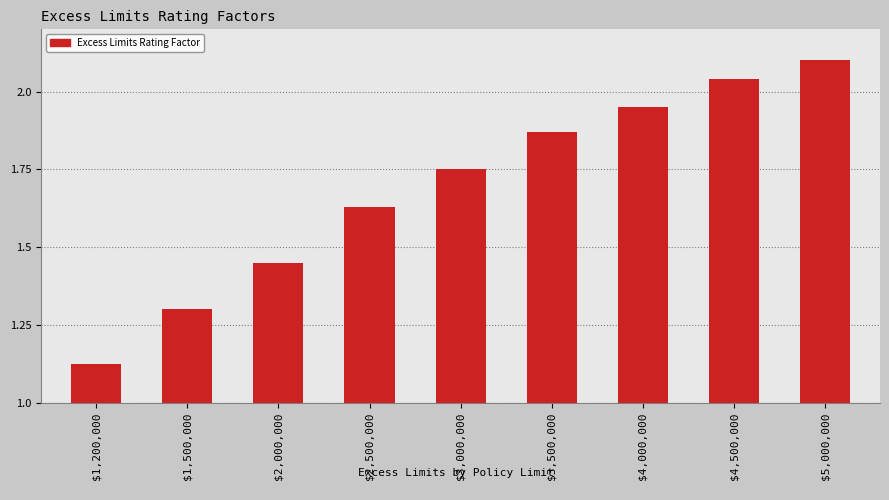

True or false: the data shows 2.3 at $2,500,000.

False